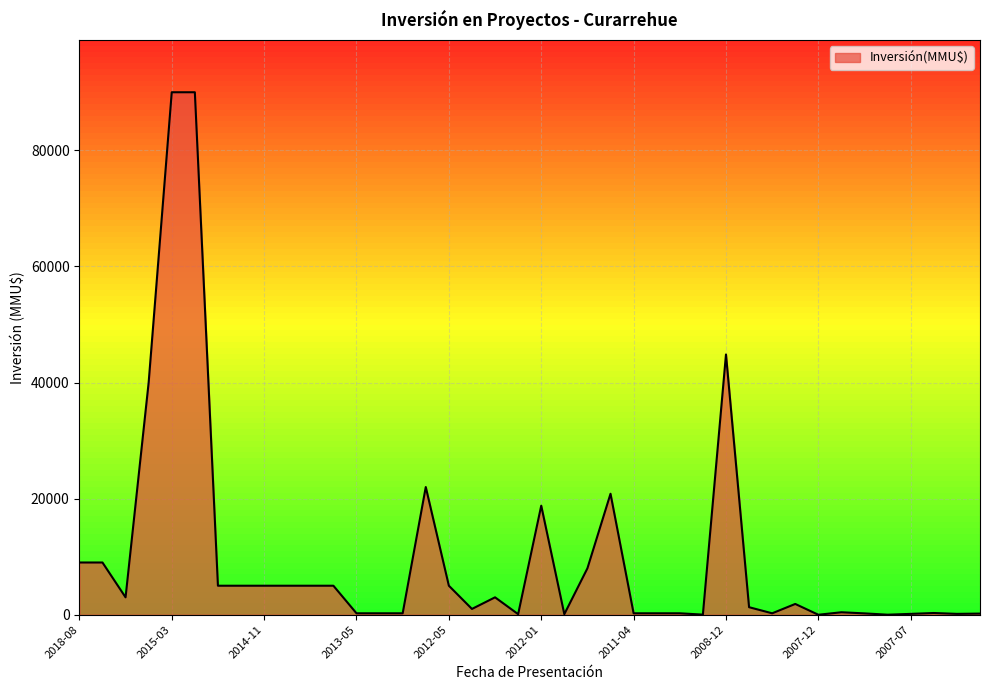

Count the number of data series in this chart.

1